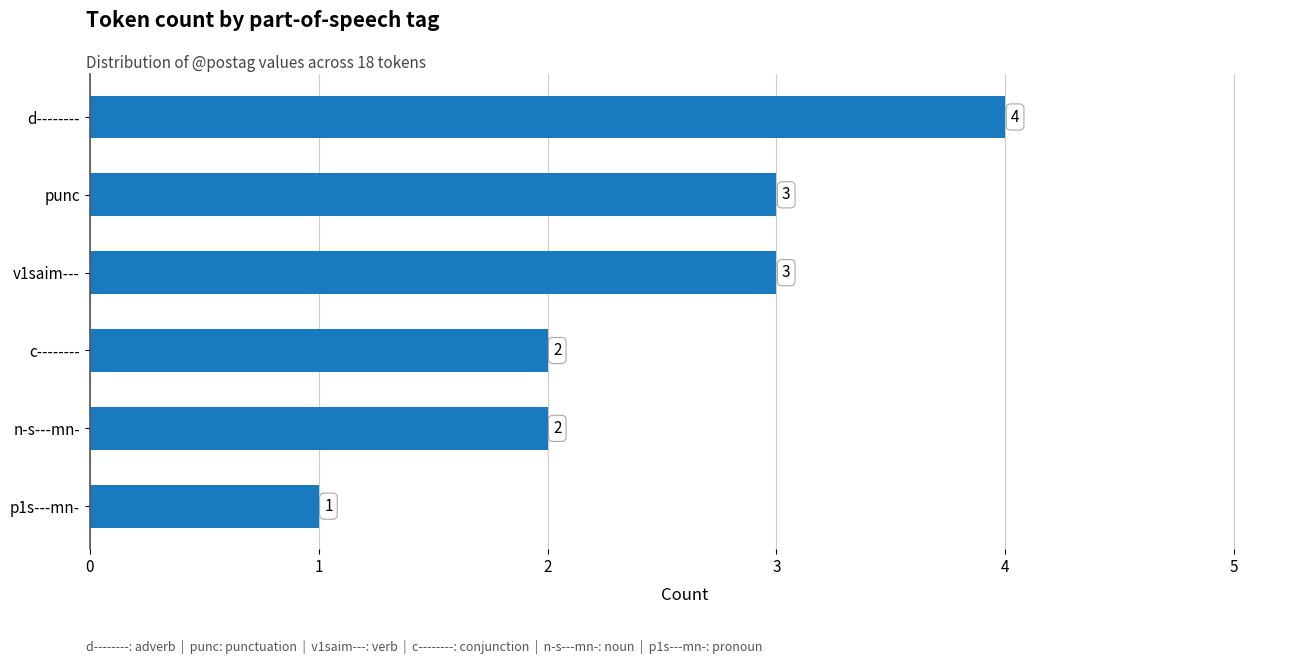

The value at c-------- is 1. True or false?

False